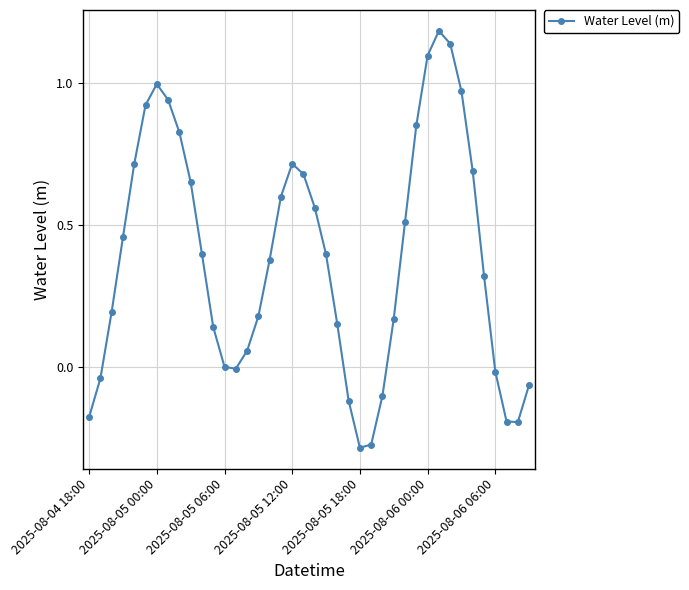

How many points are higher than both their immediate neighbors (excluding endpoints)?

3